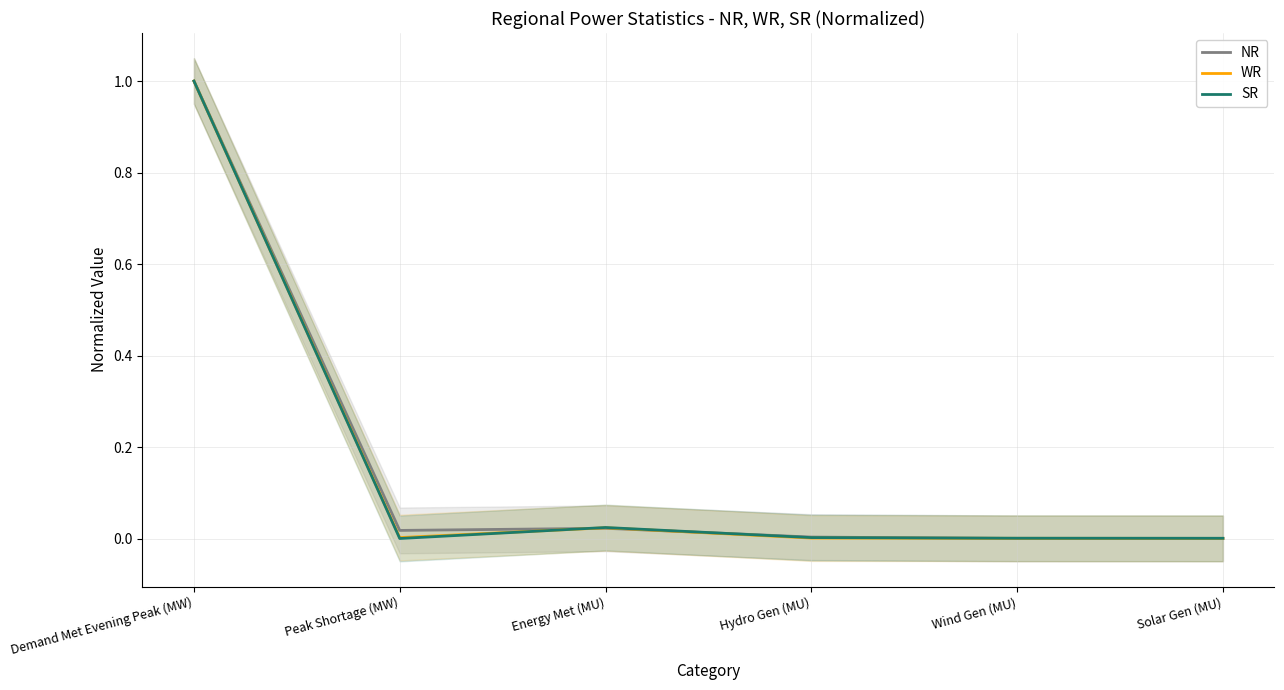

At Demand Met Evening Peak (MW), list the series in order from smallest to largest.

NR, WR, SR